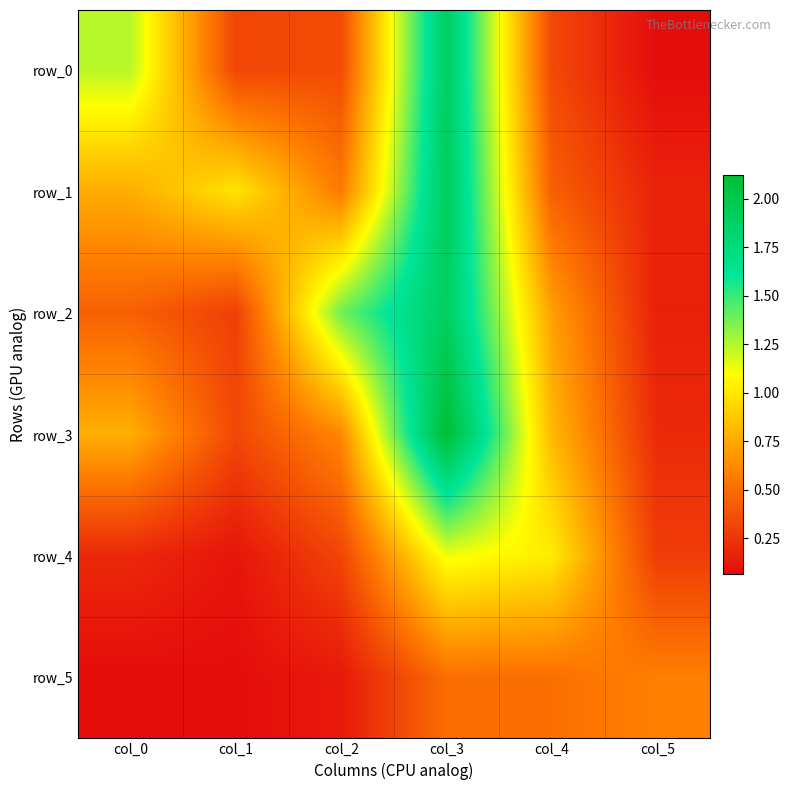

What is the difference between the maximum and minimum values in the row_0 series?

1.8